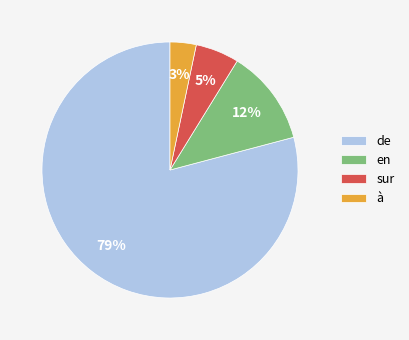

The sur slice represents 17% of the pie. True or false?

False